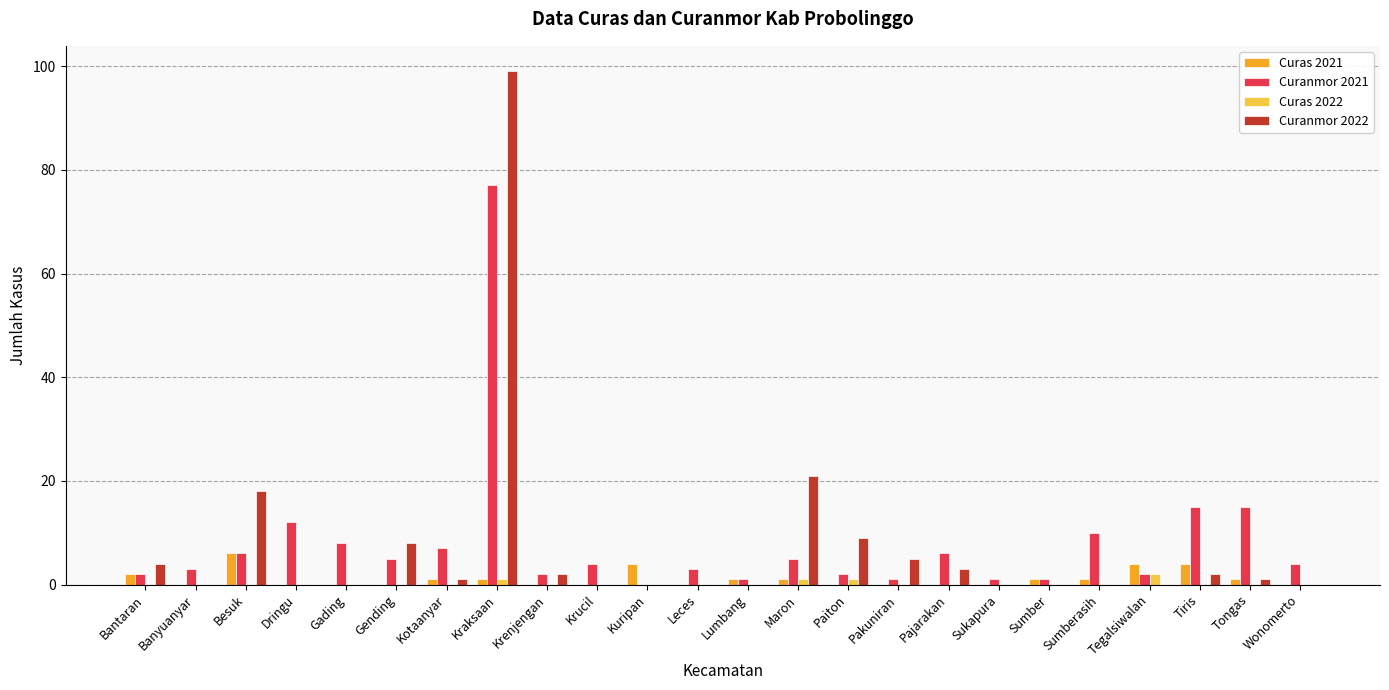

Are the bars horizontal?

No